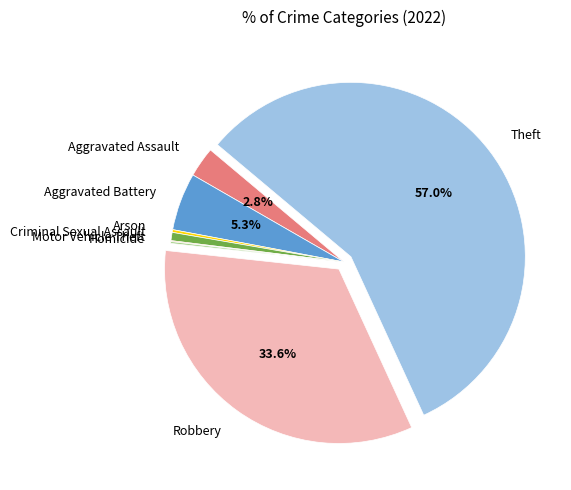

To the nearest percent, what is the average slice percentage?

12%